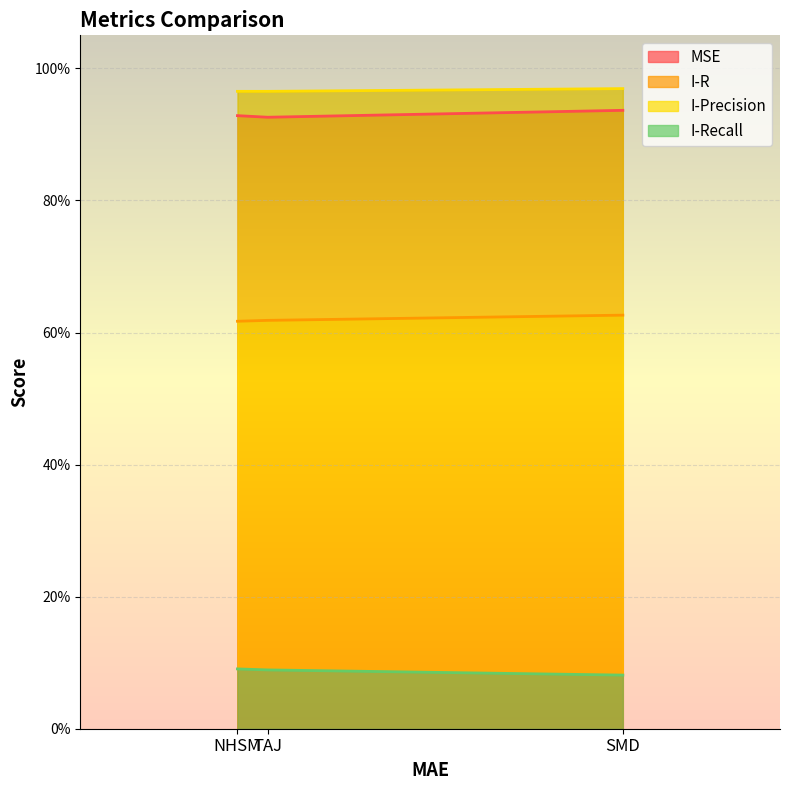

Rank the categories by I-Recall value from highest to lowest.

NHSM, TAJ, SMD